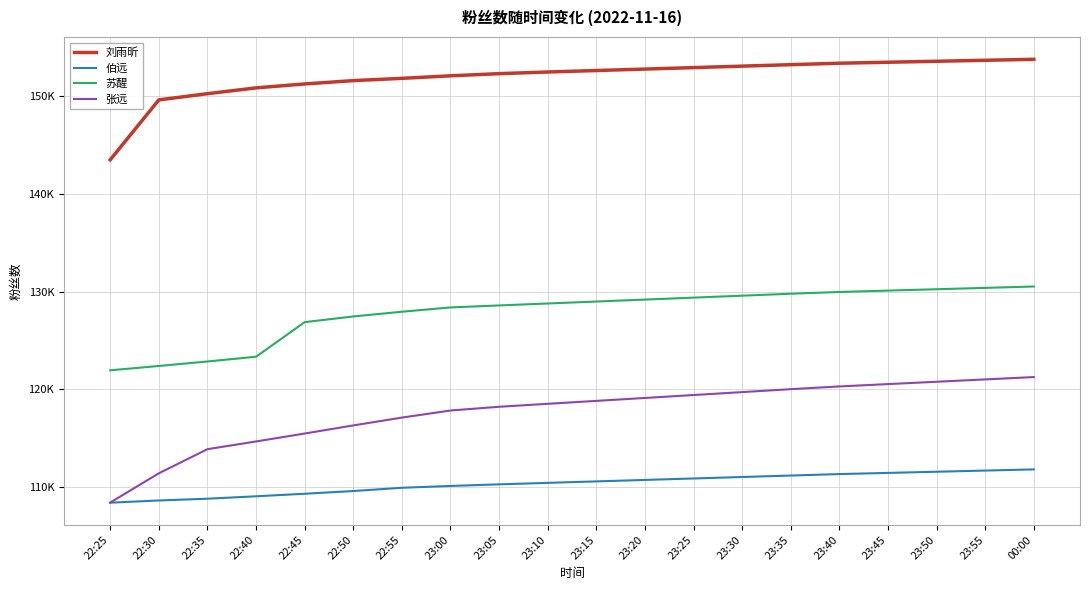

Does the chart display data point markers on the line(s)?

No